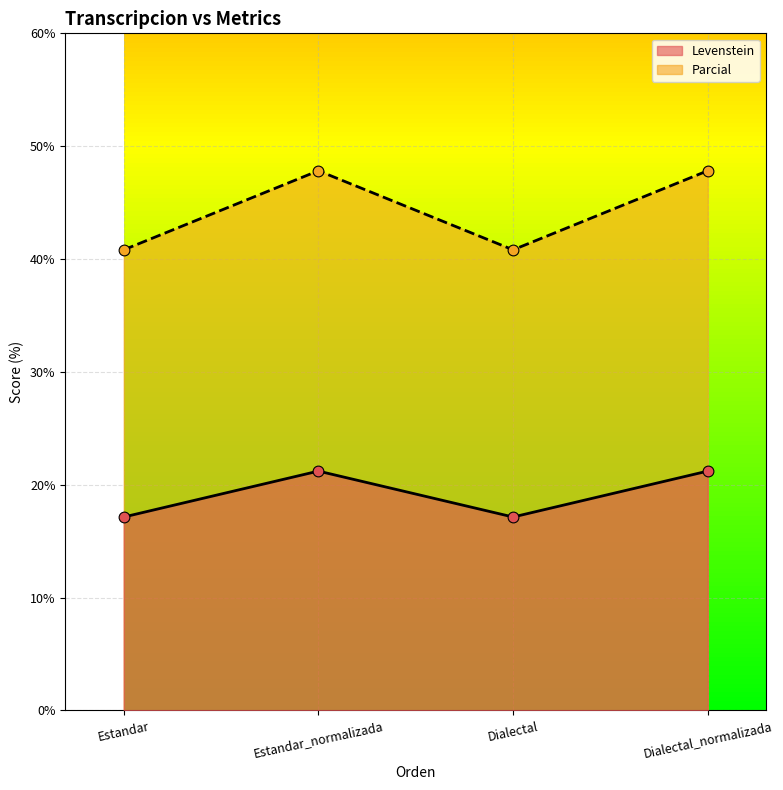

What is the total value across all series at Dialectal?

58.0